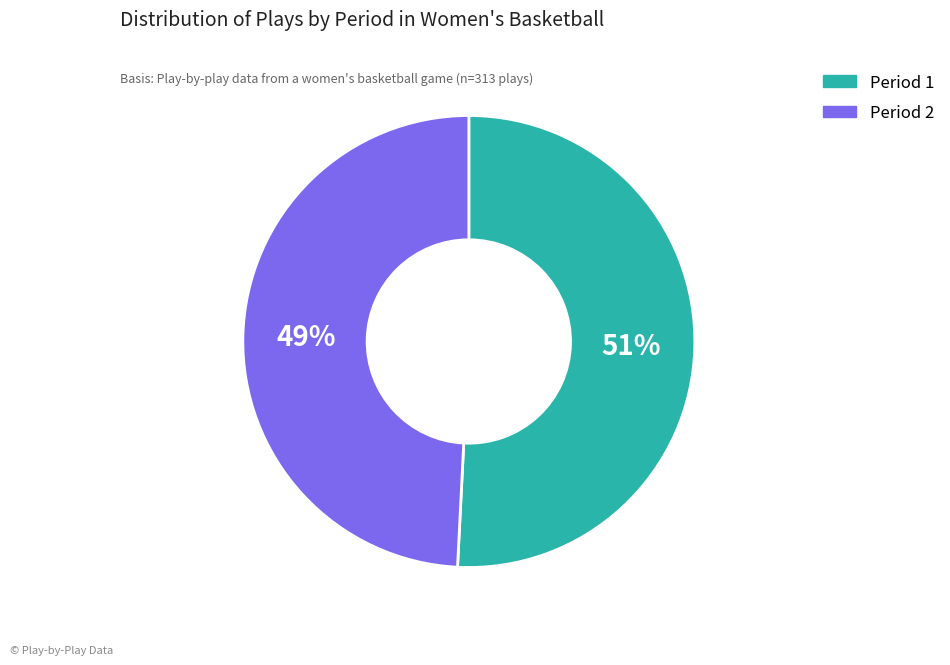

How many slices are in this pie chart?

2